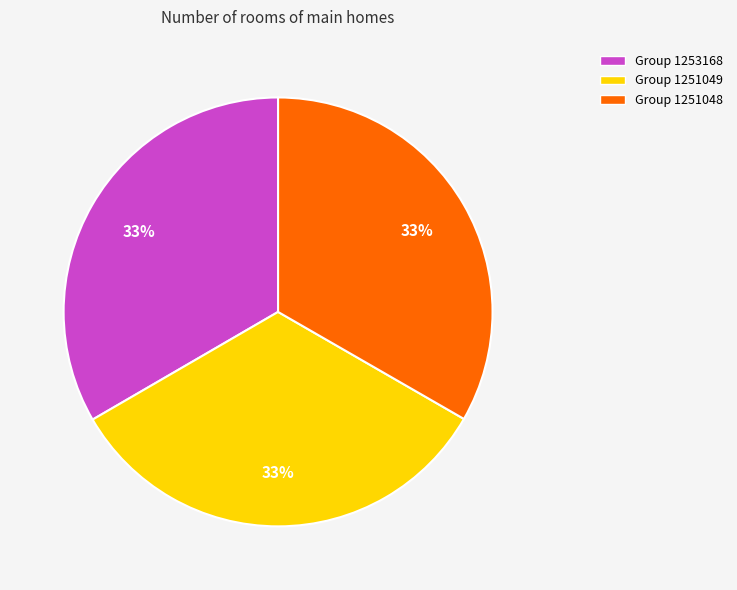

Does Group 1253168 represent more than half of the total?

No